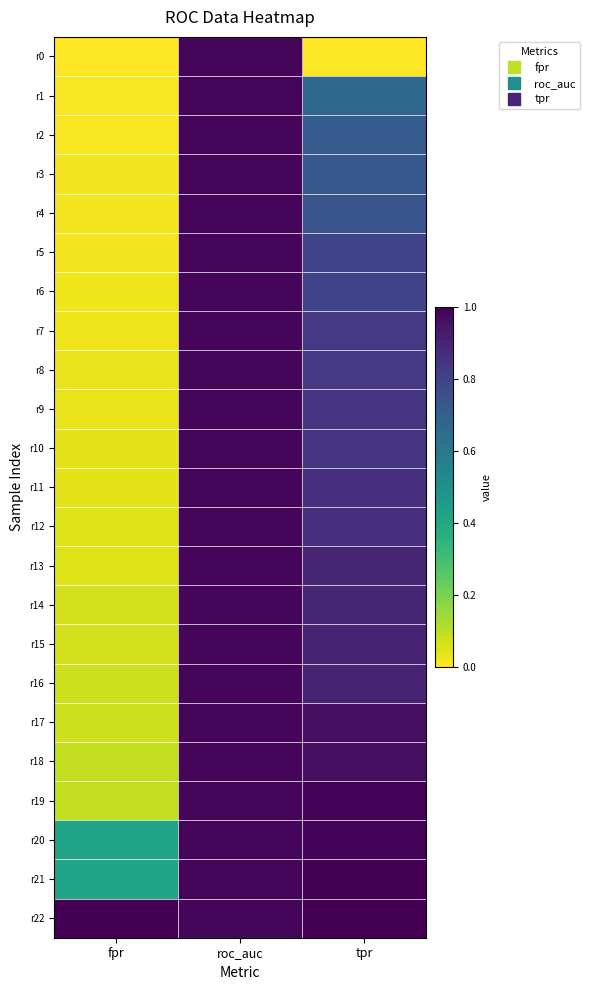

Which has a higher value, roc_auc or fpr?

roc_auc